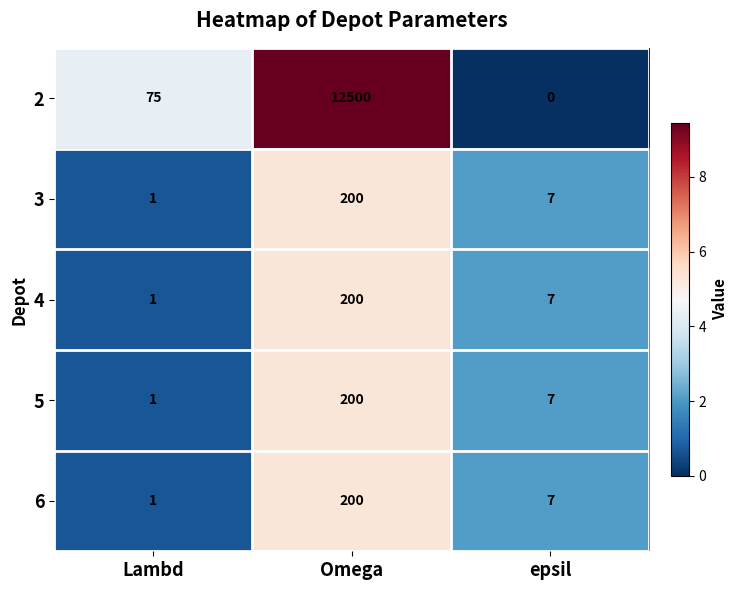

What is the sum of all 2 values?

12575